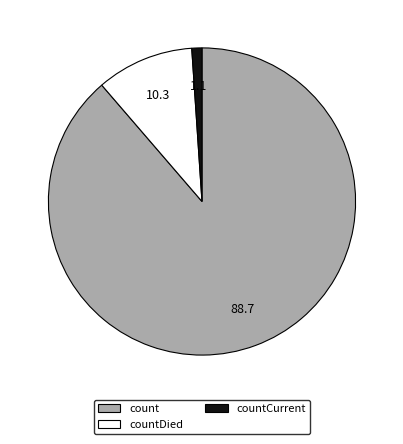

True or false: countDied accounts for 10% of the total.

True